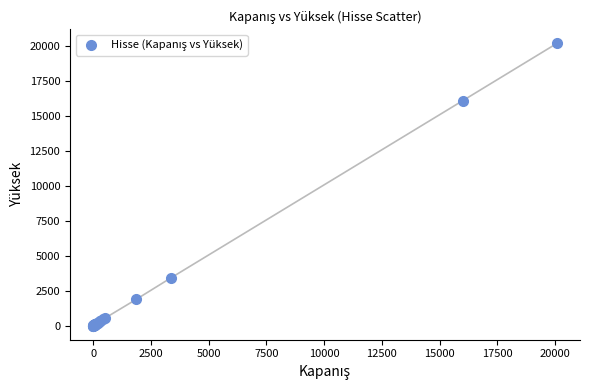

What Y value in the scatter plot is closest to 10088?

16087.0